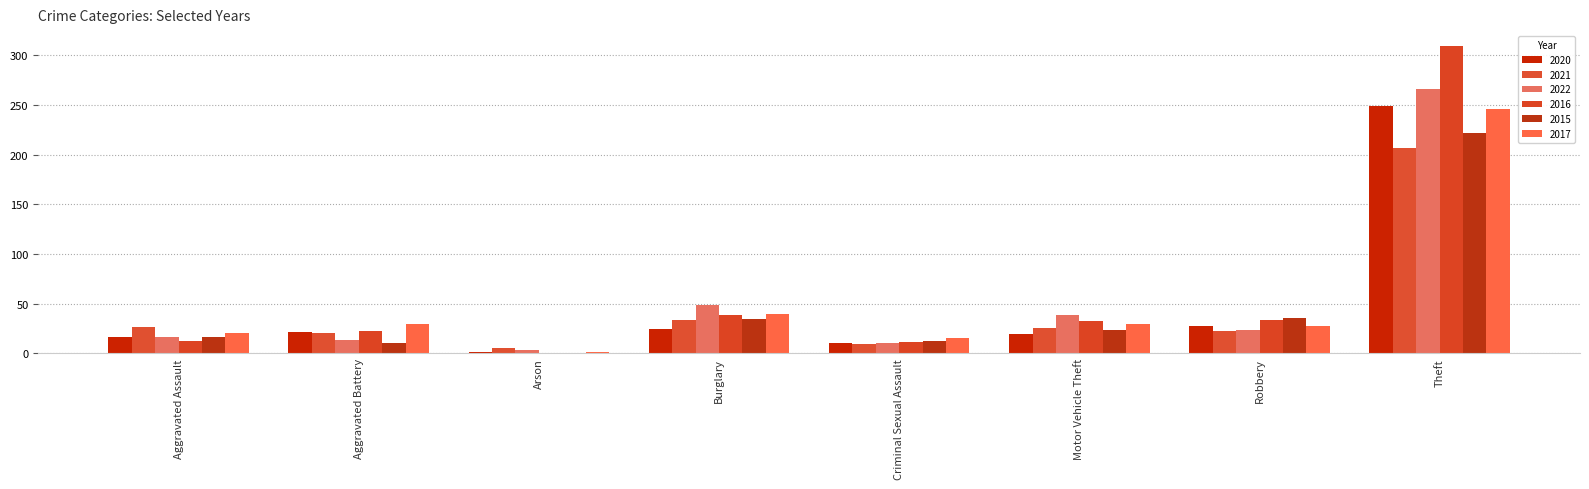

True or false: 2022 has a value of 5 at Aggravated Assault.

False